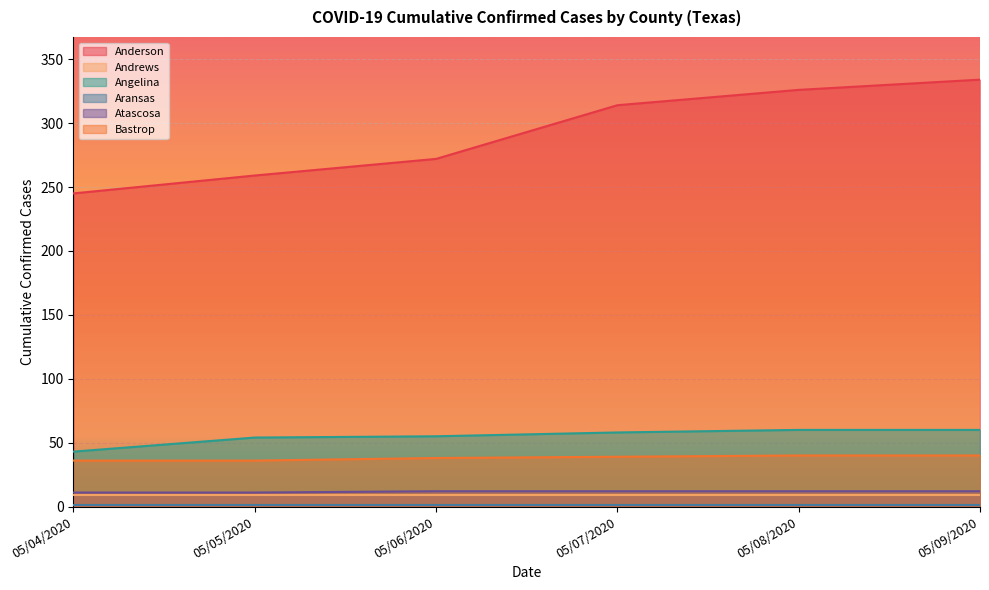

What is the spread (max minus min) of values at 05/06/2020?

271